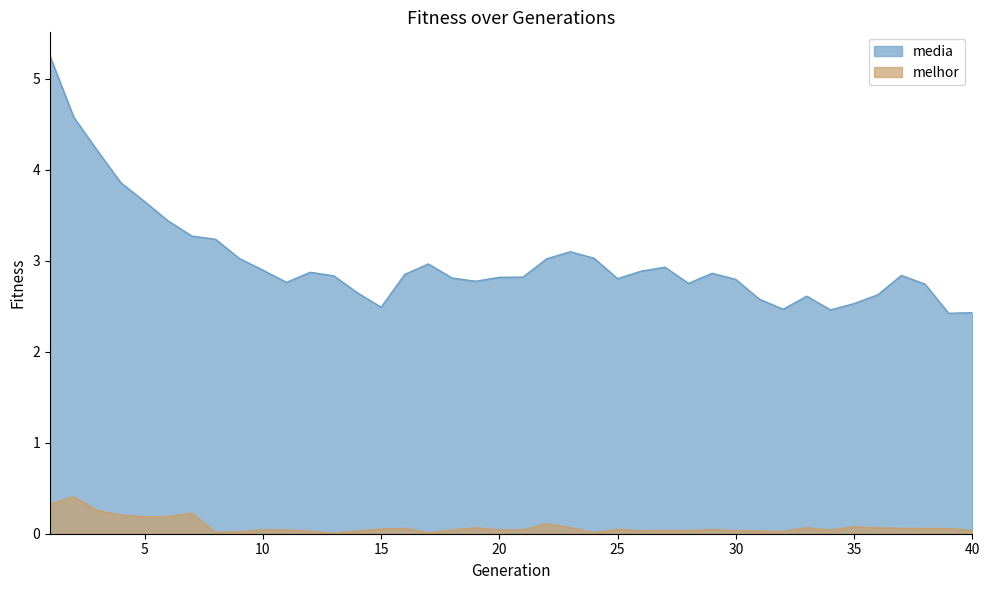

At how many categories does at least one series exceed 1?

40